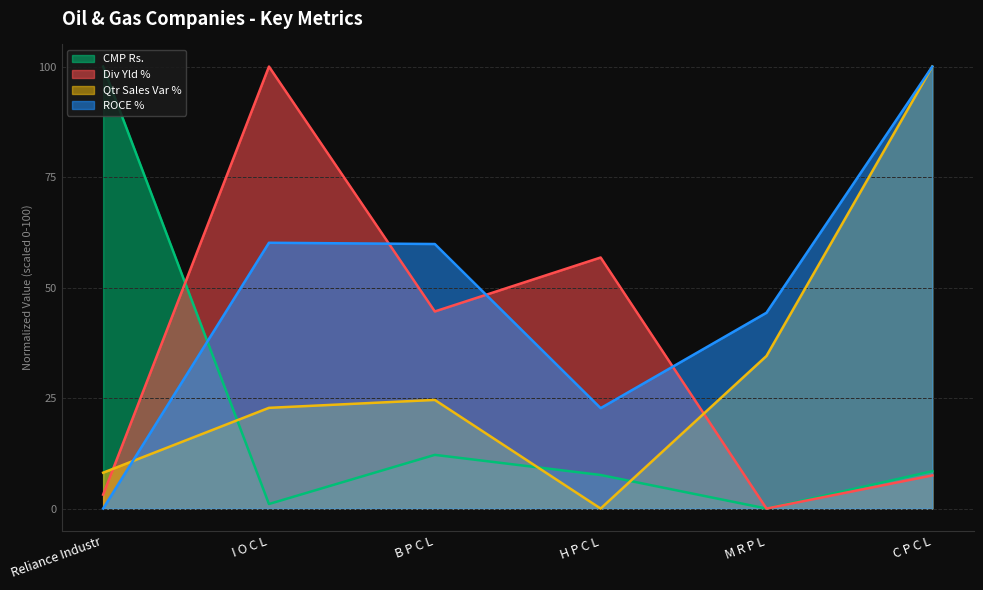

The Qtr Sales Var % series shows 8.1 at Reliance Industr. True or false?

True